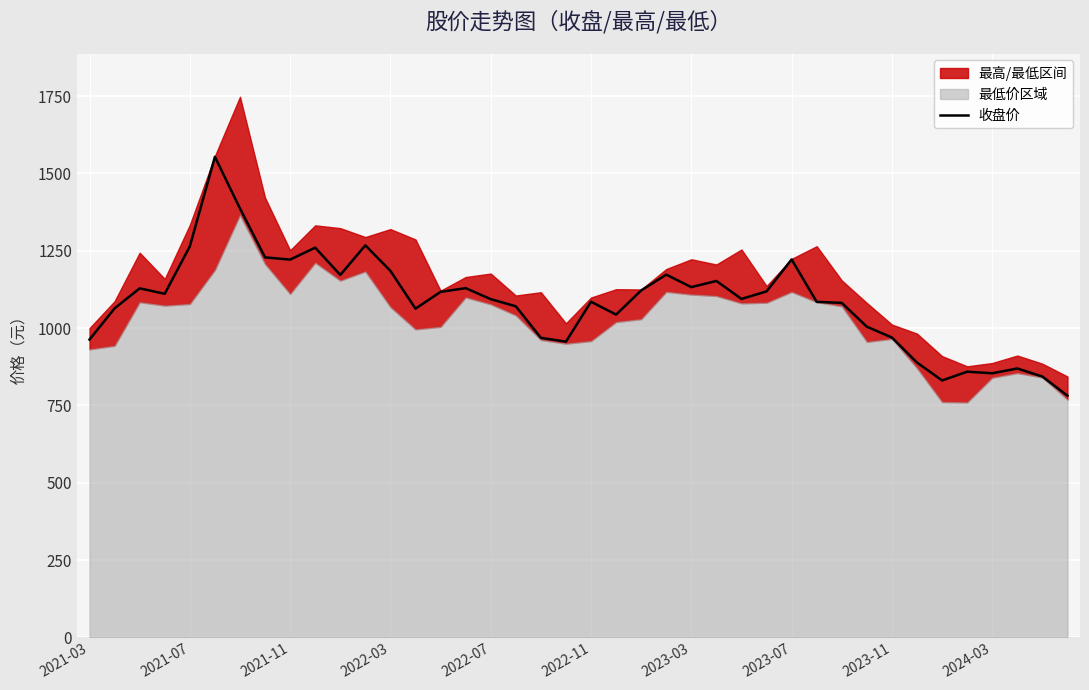

What is the lowest value of the 收盘价 series?

781.2